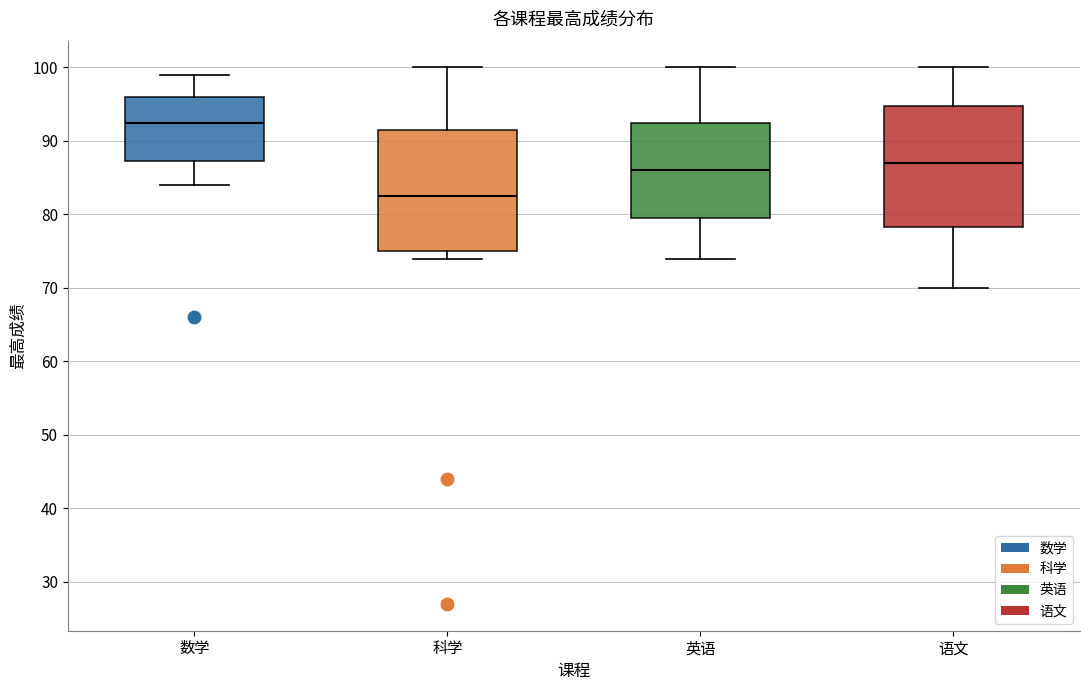

Reading left to right, read every box against the y-axis: the position of its median line, the range the box covers, and the ends of its whiskers. The values are not printed on the chart, so give them approximately, as read against the axis.

数学: median 93, box 87 to 96, whiskers 84 to 99
科学: median 83, box 75 to 92, whiskers 74 to 100
英语: median 86, box 80 to 93, whiskers 74 to 100
语文: median 87, box 78 to 95, whiskers 70 to 100